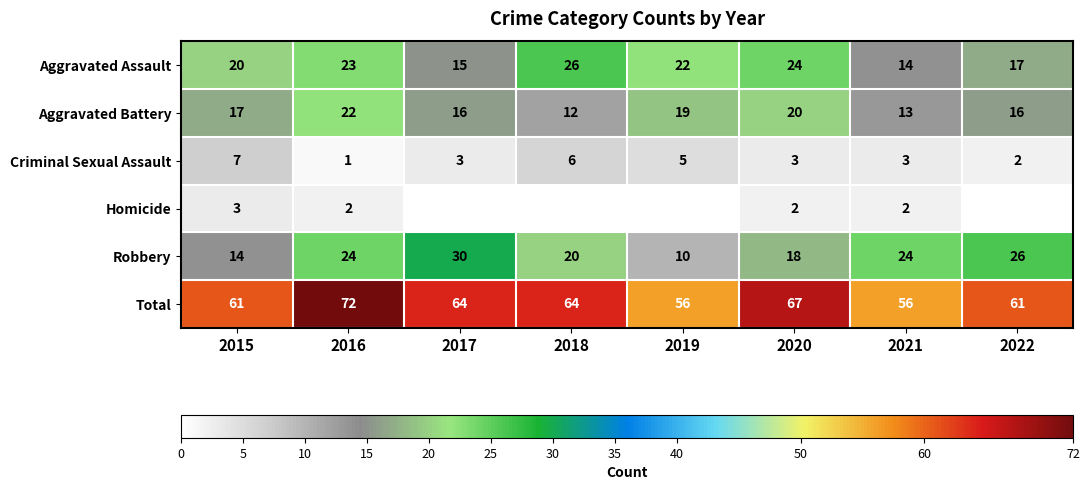

At which category is the sum across all series the highest?

2016